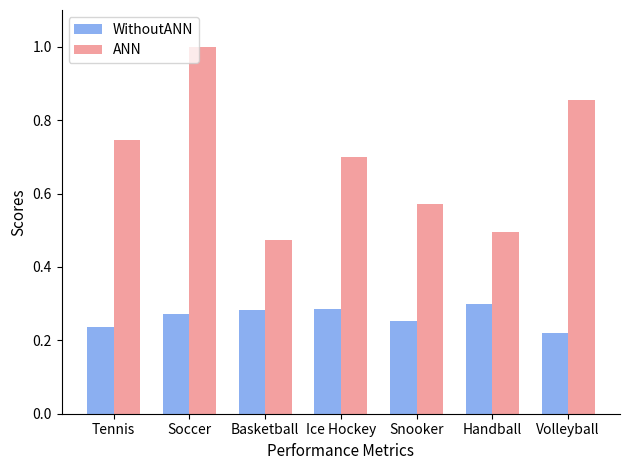

Between Soccer and Basketball, which series saw the biggest shift?

ANN